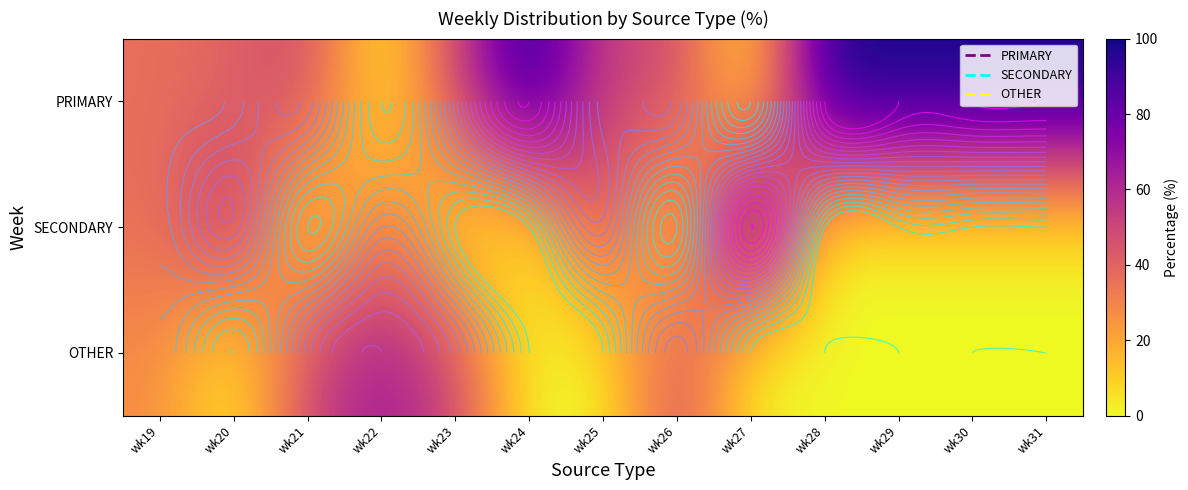

What is the total value across all series at wk28?

100.0